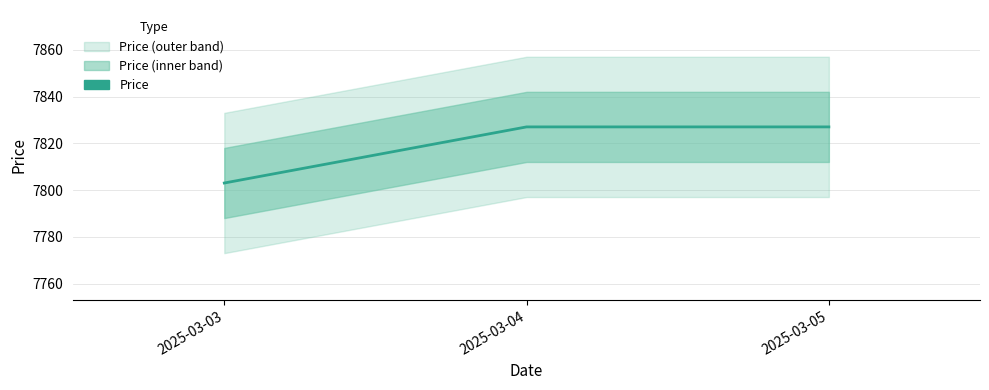

How many values are between 7803 and 7827?

3